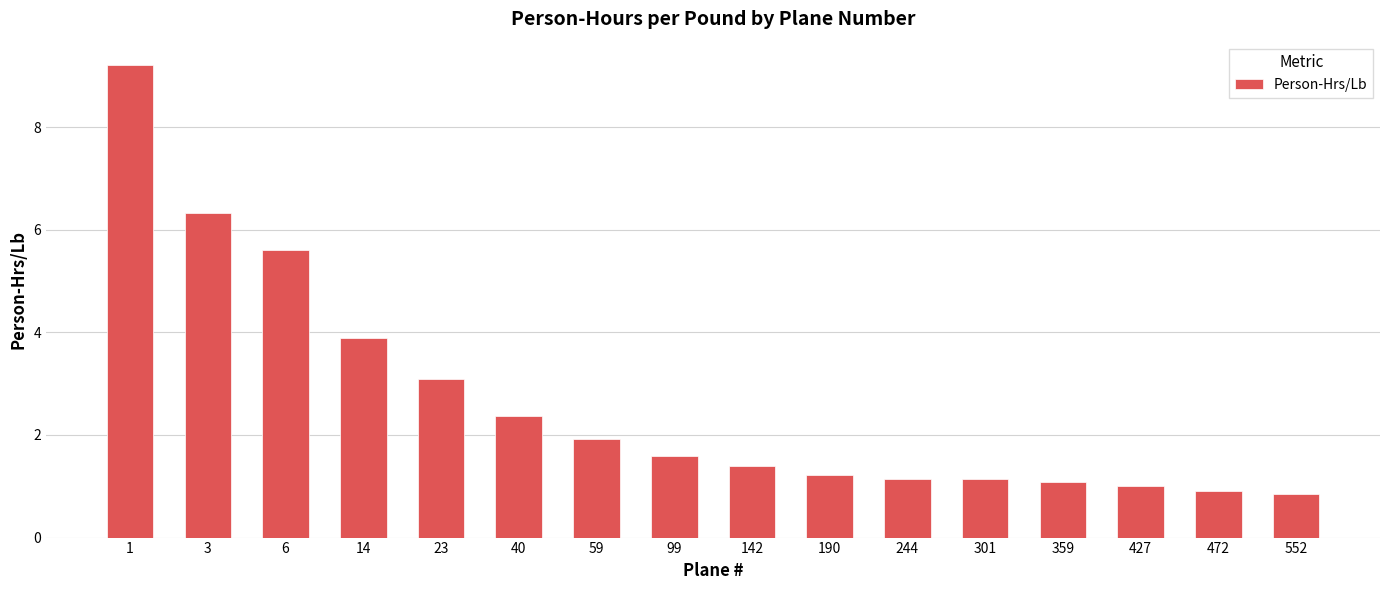

Is it true that the value at 301 is 1.1?

True